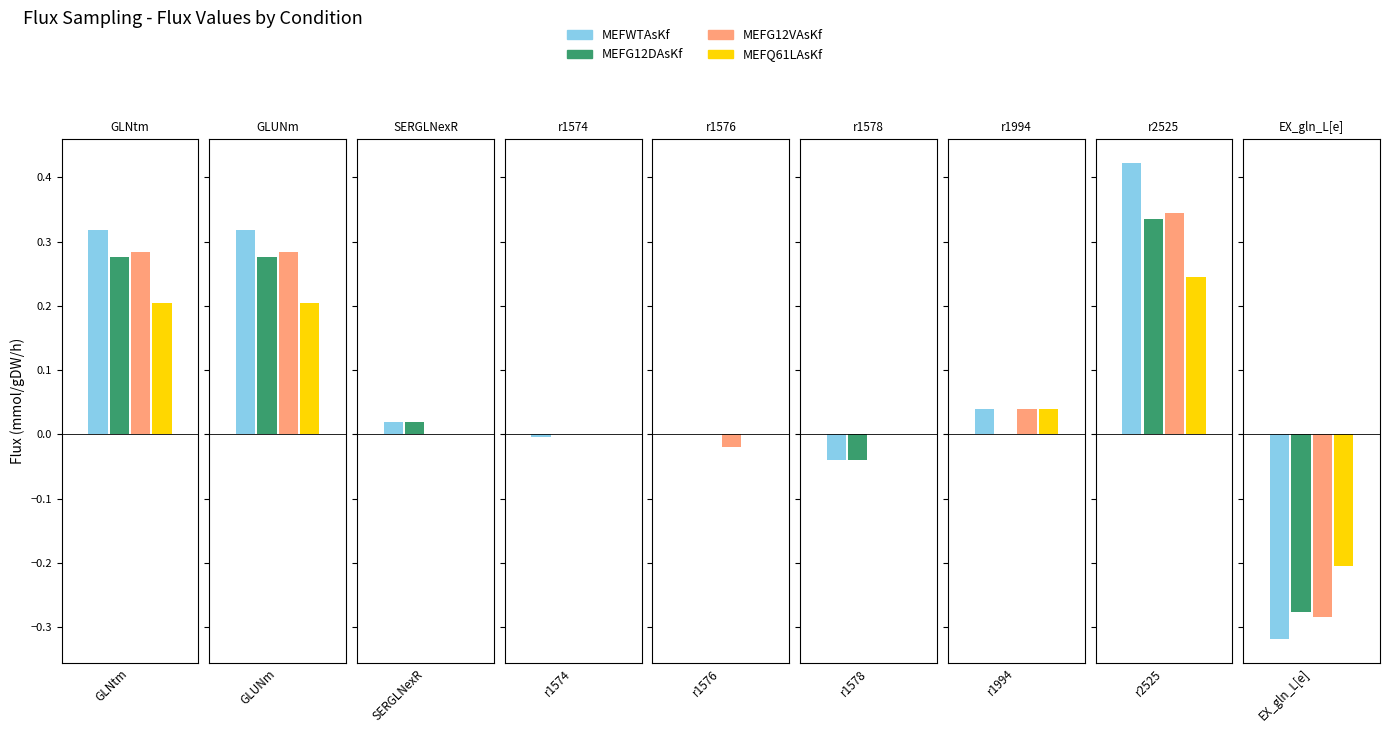

How many data points does each series have?

9